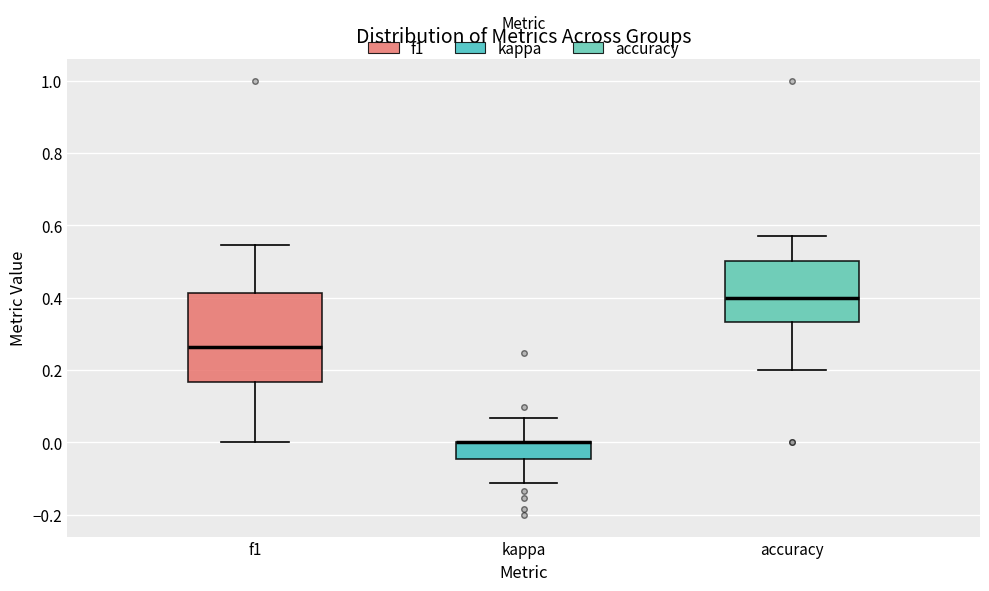

Reading left to right, read every box against the y-axis: the position of its median line, the range the box covers, and the ends of its whiskers. The values are not printed on the chart, so give them approximately, as read against the axis.

f1: median 0.26, box 0.16 to 0.42, whiskers 0.00 to 0.54
kappa: median 0.00 (drawn on the box's upper edge), box -0.04 to 0.00, whiskers -0.12 to 0.06
accuracy: median 0.40, box 0.34 to 0.50, whiskers 0.20 to 0.58